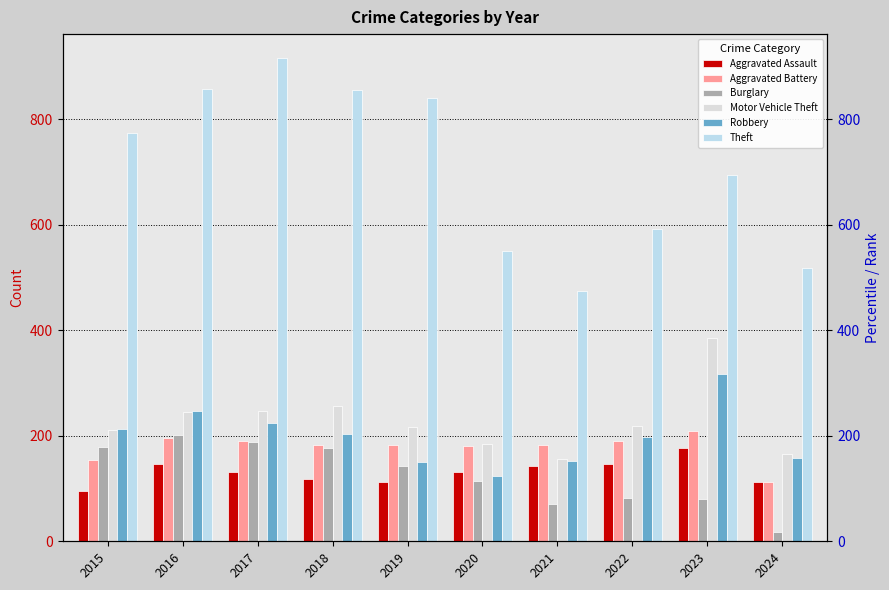

How many values in the Aggravated Assault series exceed 131?

4